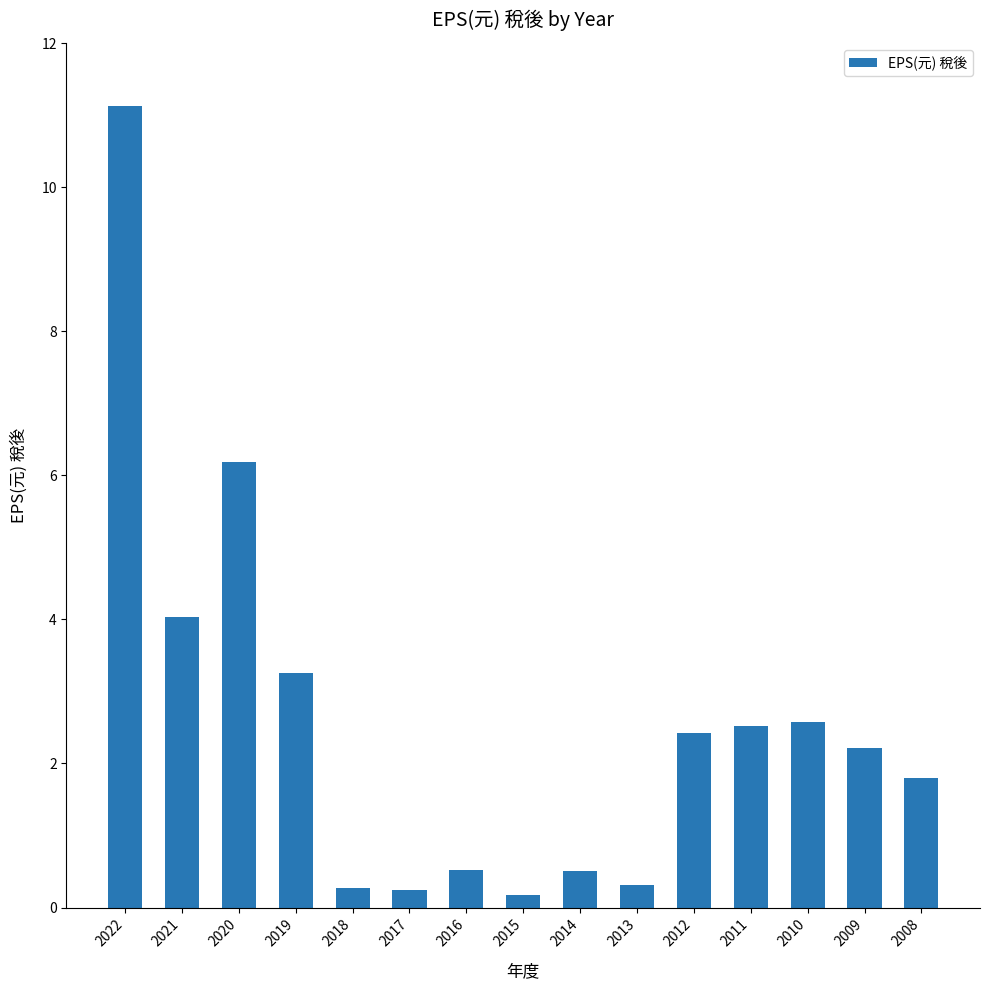

What is the change in value from 2015 to 2014?

+0.3